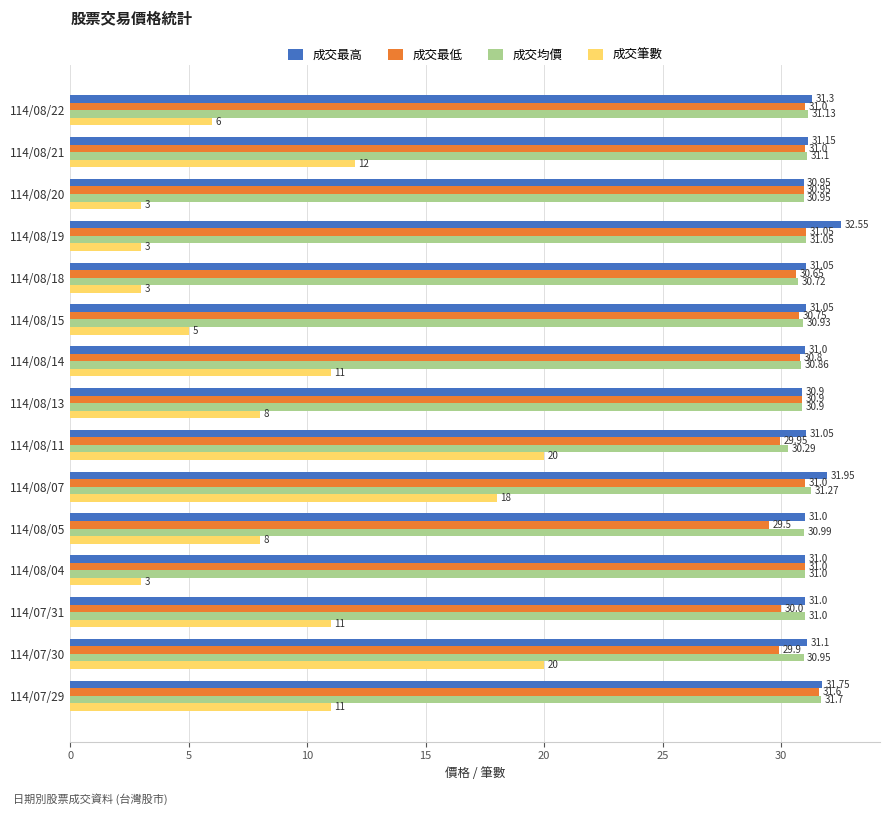

At how many categories does at least one series exceed 10?

15